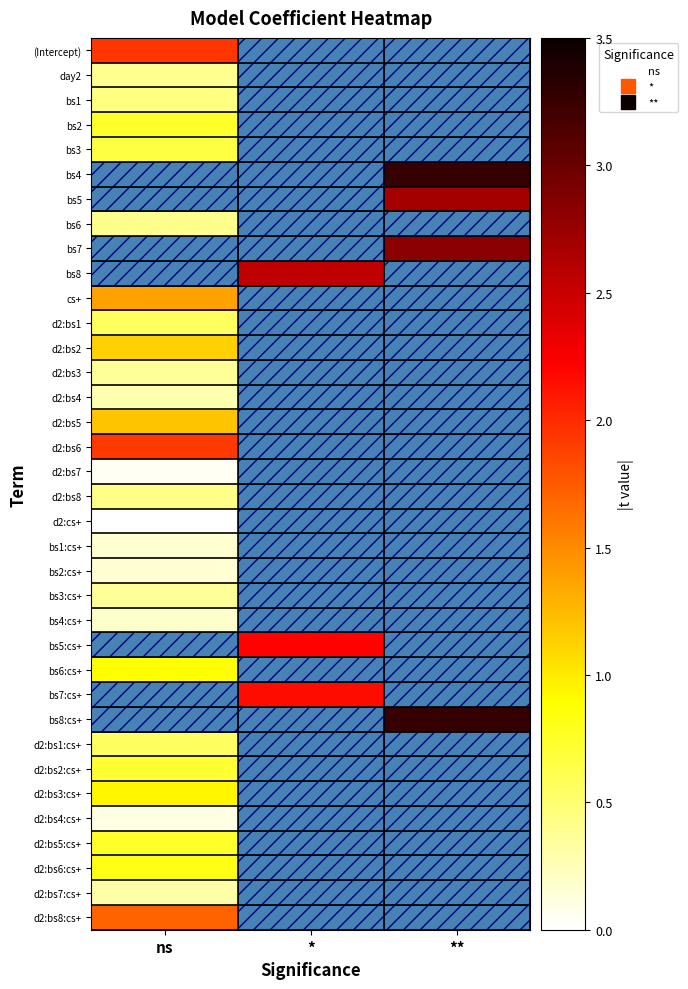

Reading right to left, transcribe all the data shown in this chart.

(Intercept): **=0.0	*=0.0	ns=1.9
day2: **=0.0	*=0.0	ns=0.4
bs1: **=0.0	*=0.0	ns=0.4
bs2: **=0.0	*=0.0	ns=0.7
bs3: **=0.0	*=0.0	ns=0.7
bs4: **=3.3	*=0.0	ns=0.0
bs5: **=2.7	*=0.0	ns=0.0
bs6: **=0.0	*=0.0	ns=0.4
bs7: **=2.8	*=0.0	ns=0.0
bs8: **=0.0	*=2.6	ns=0.0
cs+: **=0.0	*=0.0	ns=1.4
d2:bs1: **=0.0	*=0.0	ns=0.6
d2:bs2: **=0.0	*=0.0	ns=1.1
d2:bs3: **=0.0	*=0.0	ns=0.4
d2:bs4: **=0.0	*=0.0	ns=0.3
d2:bs5: **=0.0	*=0.0	ns=1.2
d2:bs6: **=0.0	*=0.0	ns=1.9
d2:bs7: **=0.0	*=0.0	ns=0.0
d2:bs8: **=0.0	*=0.0	ns=0.4
d2:cs+: **=0.0	*=0.0	ns=0.0
bs1:cs+: **=0.0	*=0.0	ns=0.2
bs2:cs+: **=0.0	*=0.0	ns=0.2
bs3:cs+: **=0.0	*=0.0	ns=0.4
bs4:cs+: **=0.0	*=0.0	ns=0.2
bs5:cs+: **=0.0	*=2.2	ns=0.0
bs6:cs+: **=0.0	*=0.0	ns=0.9
bs7:cs+: **=0.0	*=2.2	ns=0.0
bs8:cs+: **=3.3	*=0.0	ns=0.0
d2:bs1:cs+: **=0.0	*=0.0	ns=0.6
d2:bs2:cs+: **=0.0	*=0.0	ns=0.7
d2:bs3:cs+: **=0.0	*=0.0	ns=0.9
d2:bs4:cs+: **=0.0	*=0.0	ns=0.1
d2:bs5:cs+: **=0.0	*=0.0	ns=0.7
d2:bs6:cs+: **=0.0	*=0.0	ns=0.8
d2:bs7:cs+: **=0.0	*=0.0	ns=0.3
d2:bs8:cs+: **=0.0	*=0.0	ns=1.7